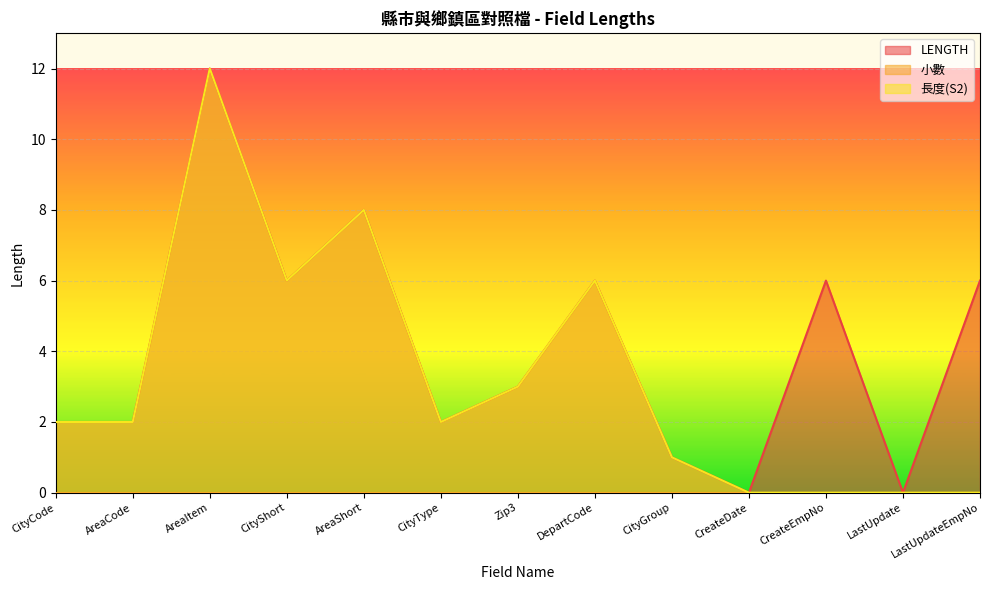

What is the difference between the maximum and second lowest values in the 長度(S2) series?

12